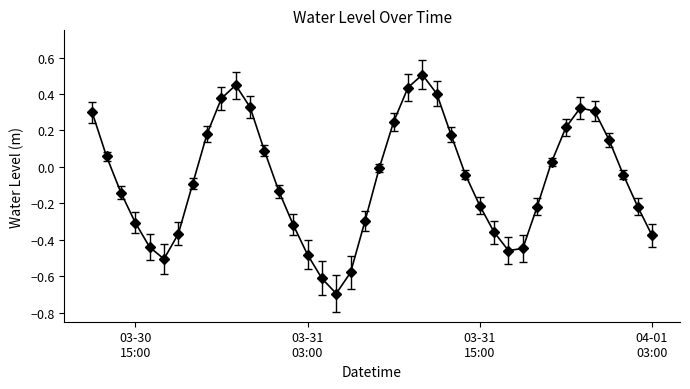

True or false: the data has more than 1 interior local peaks.

True